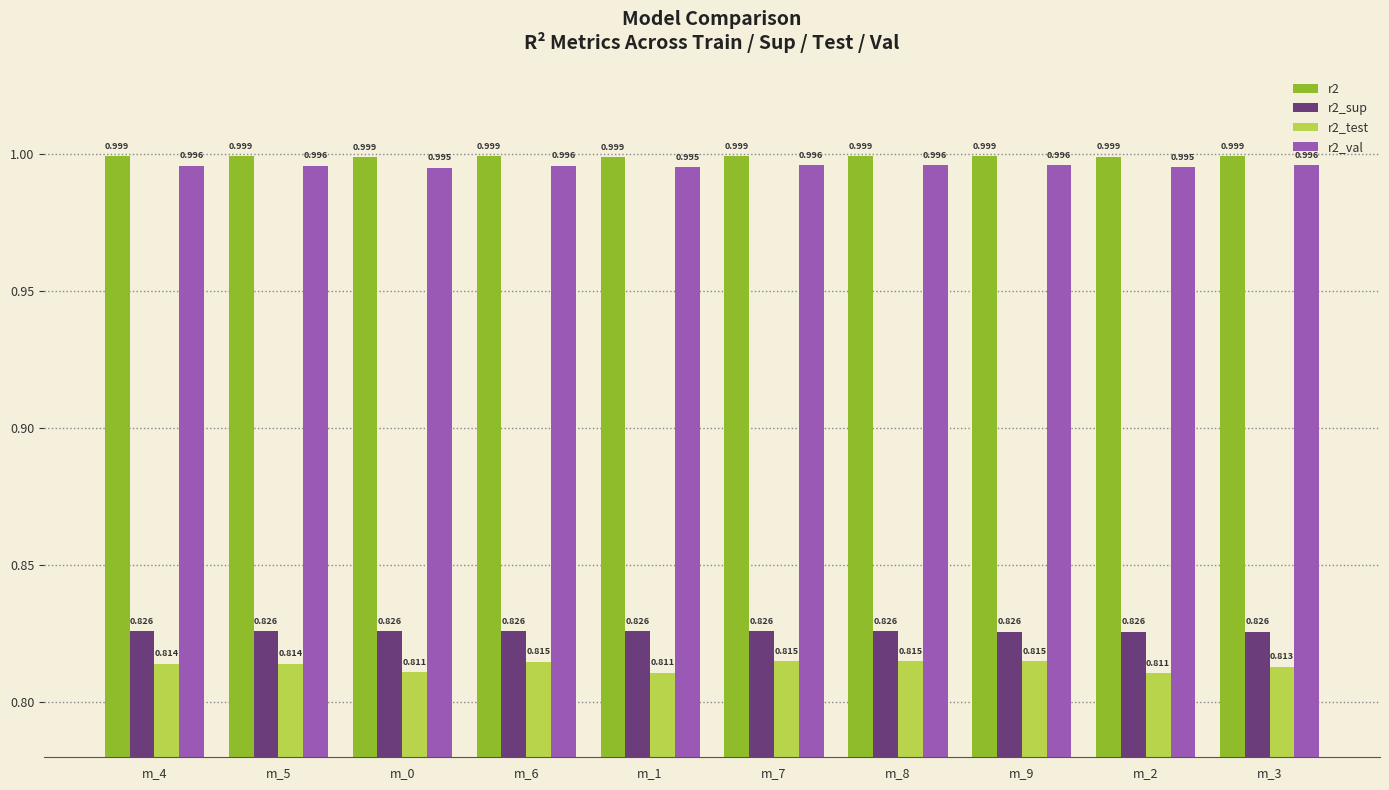

What is the label of the 8th bar from the right?

m_0